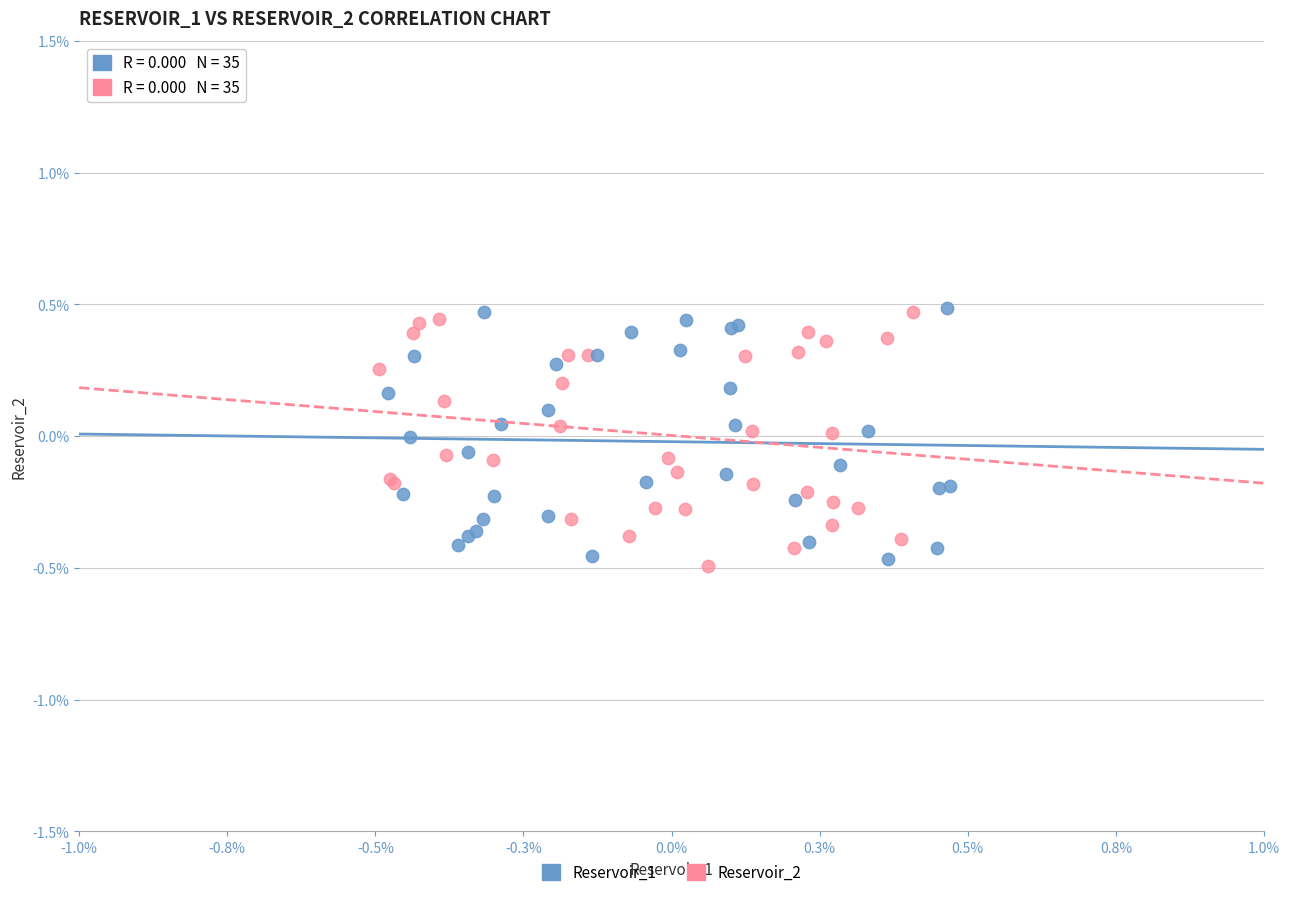

Which series reaches the minimum Y coordinate?

Reservoir_2